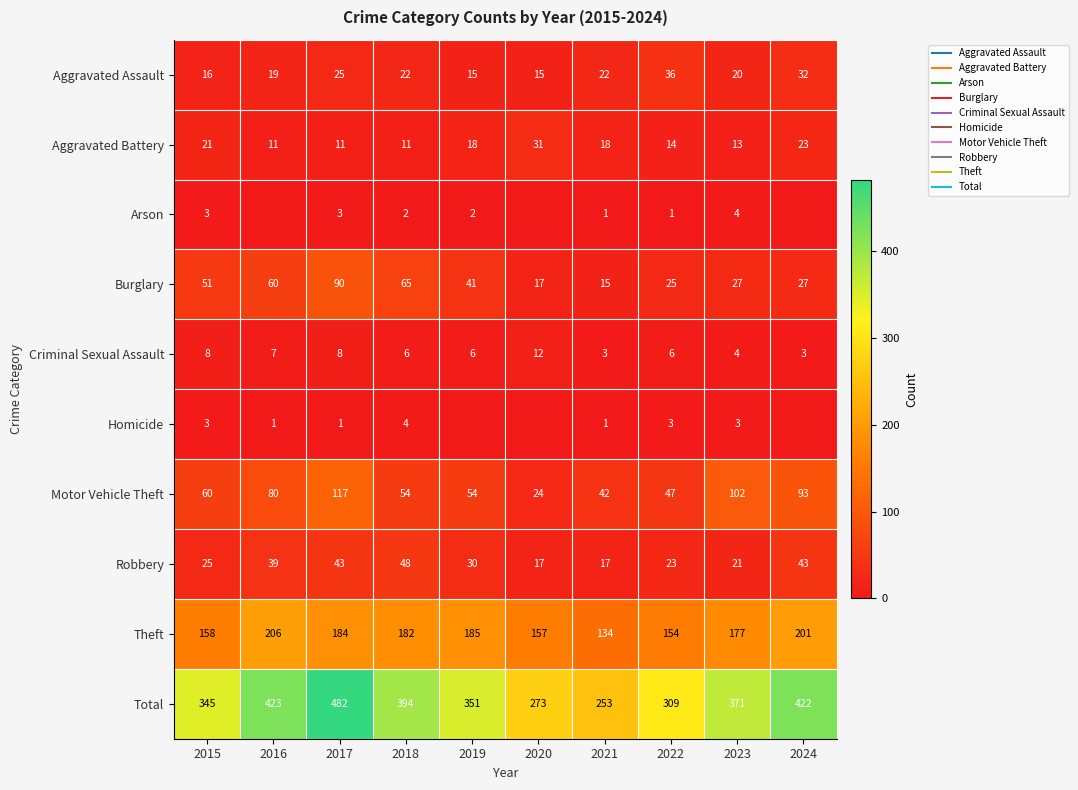

Which has a higher value, 2019 or 2018?

2018